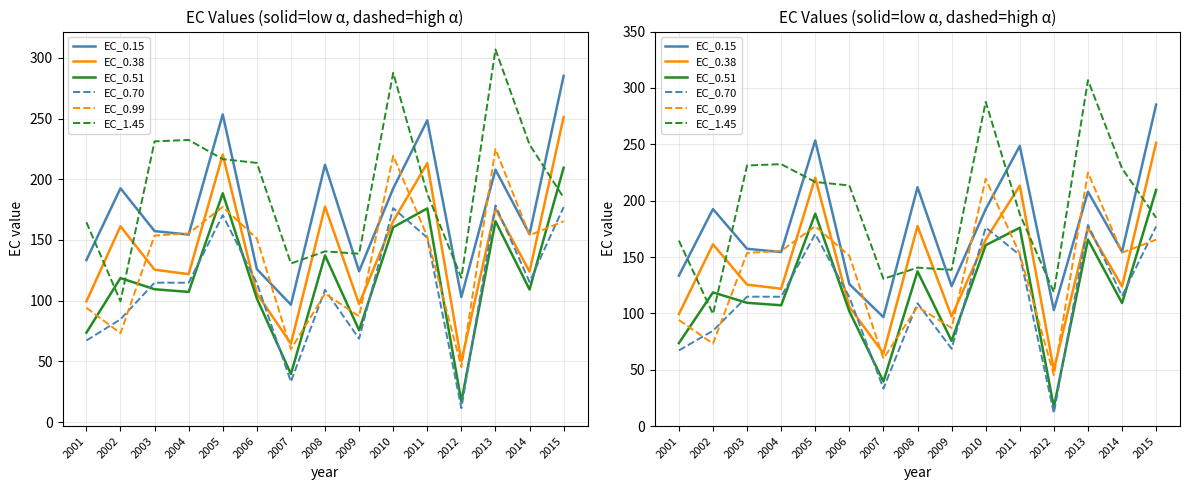

The EC_0.70 series shows 33.3 at 2007. True or false?

True